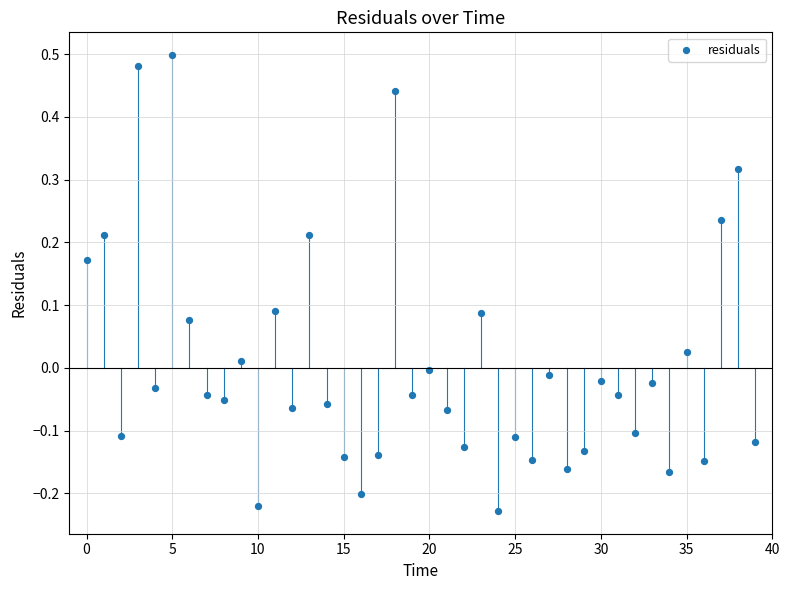

Count the number of points in this scatter plot.

40